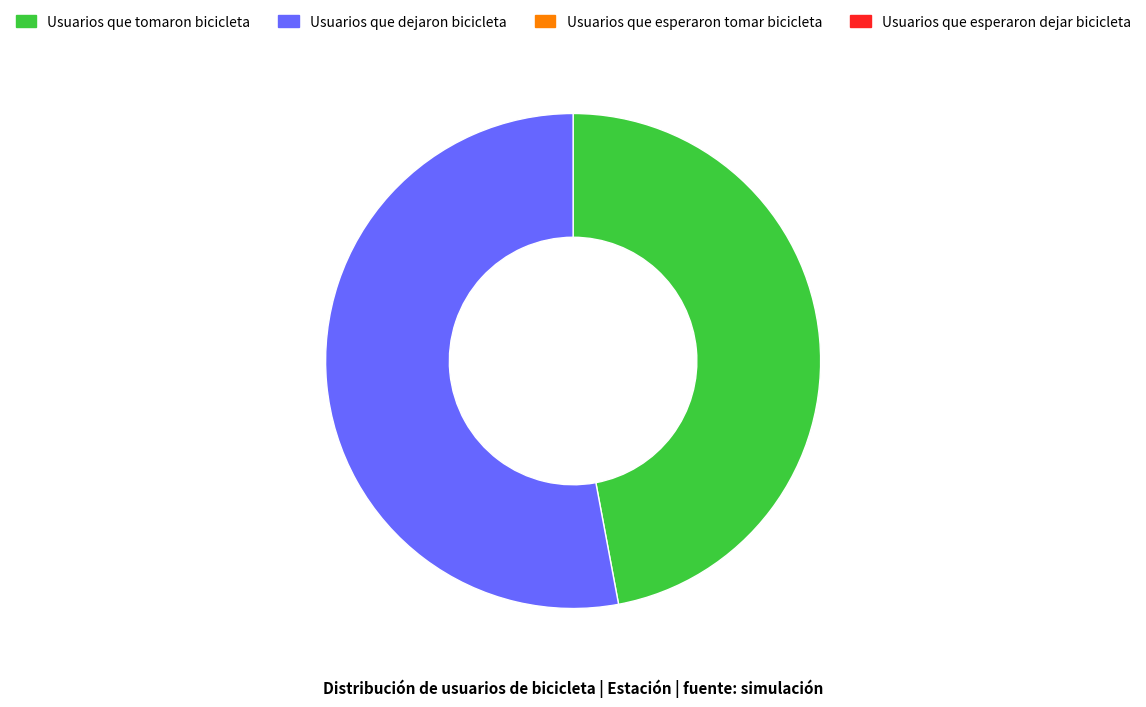

Count the number of slices in the pie.

2